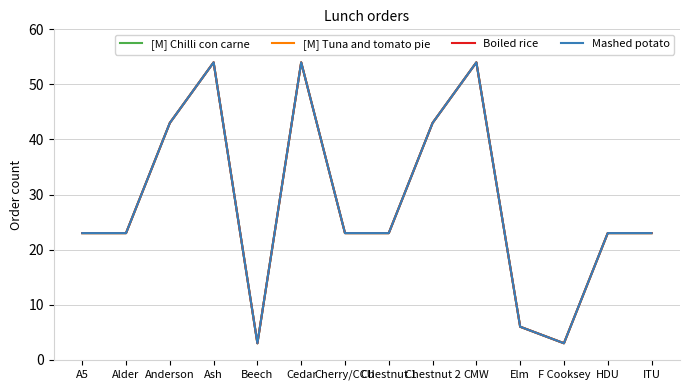

Which series has the widest spread of values?

[M] Chilli con carne